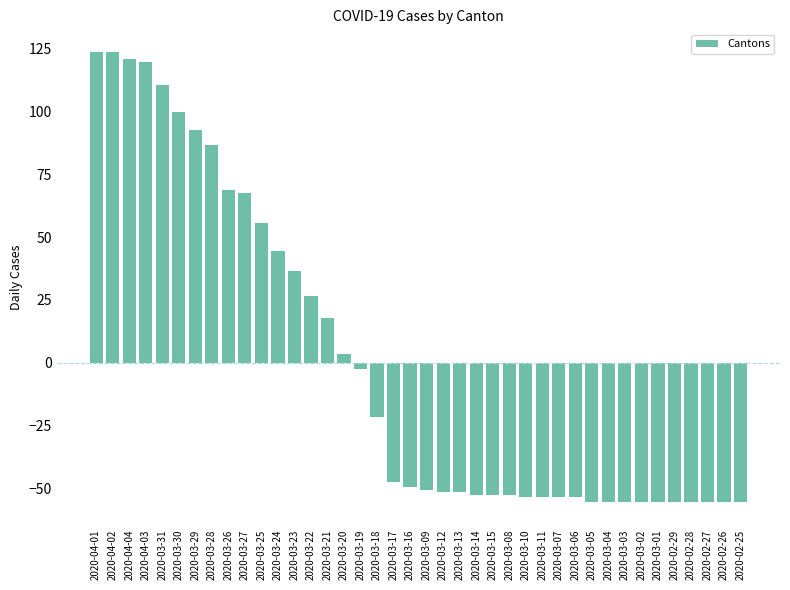

How many values are below zero?

24